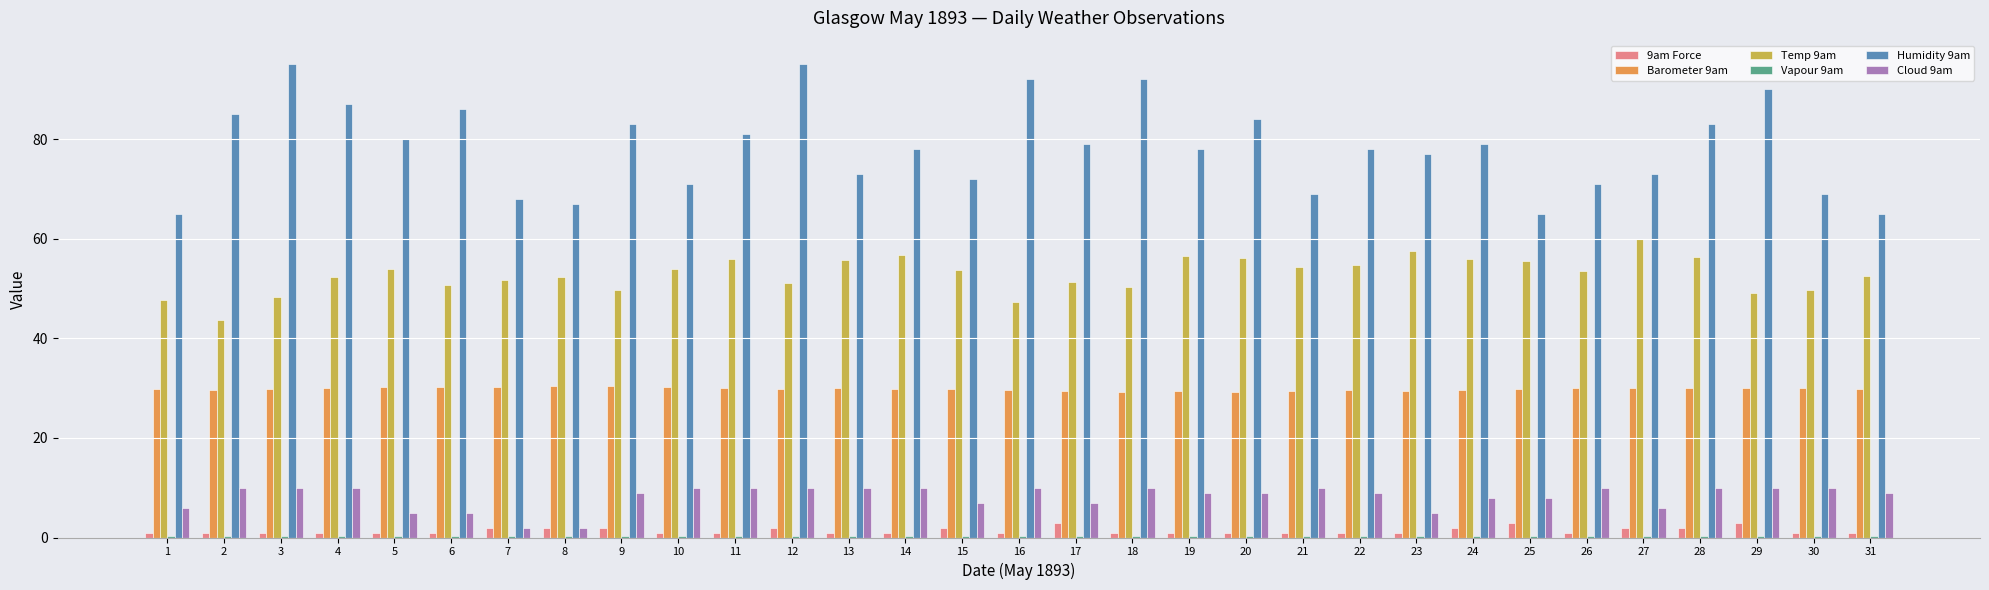

What is the maximum value shown in the chart?

95.0